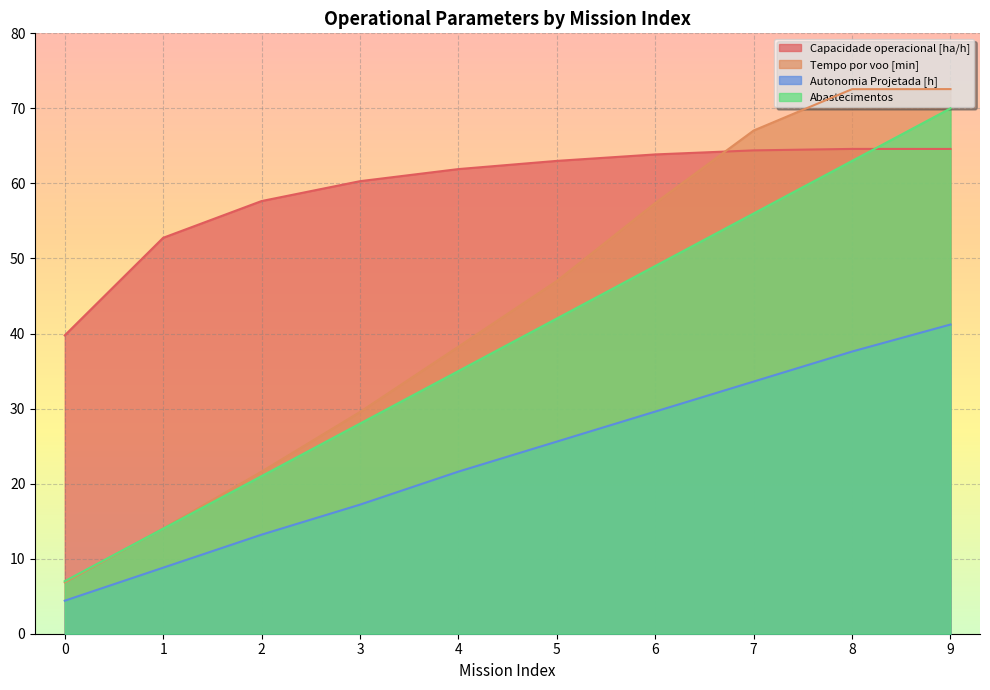

How many lines are shown in the chart?

4